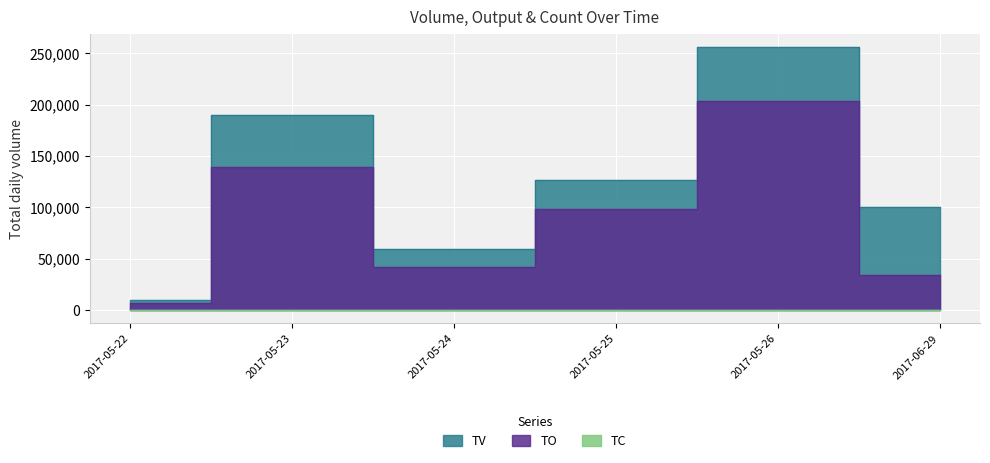

True or false: TO and TC intersect in this chart.

False